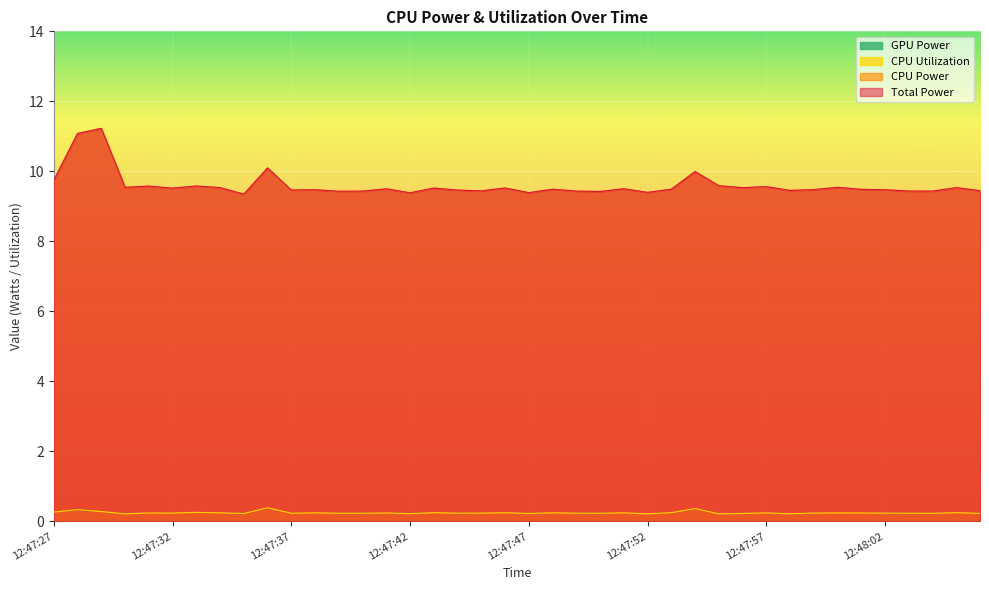

Which series has the largest range (max minus min)?

Total Power